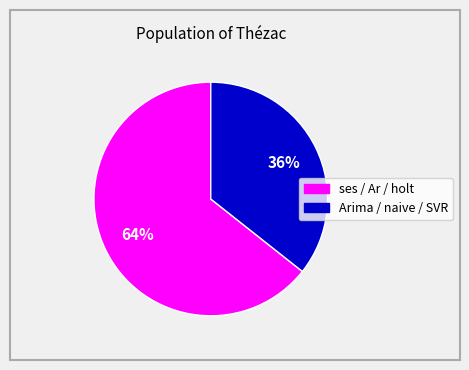

To the nearest percent, what is the average slice percentage?

50%